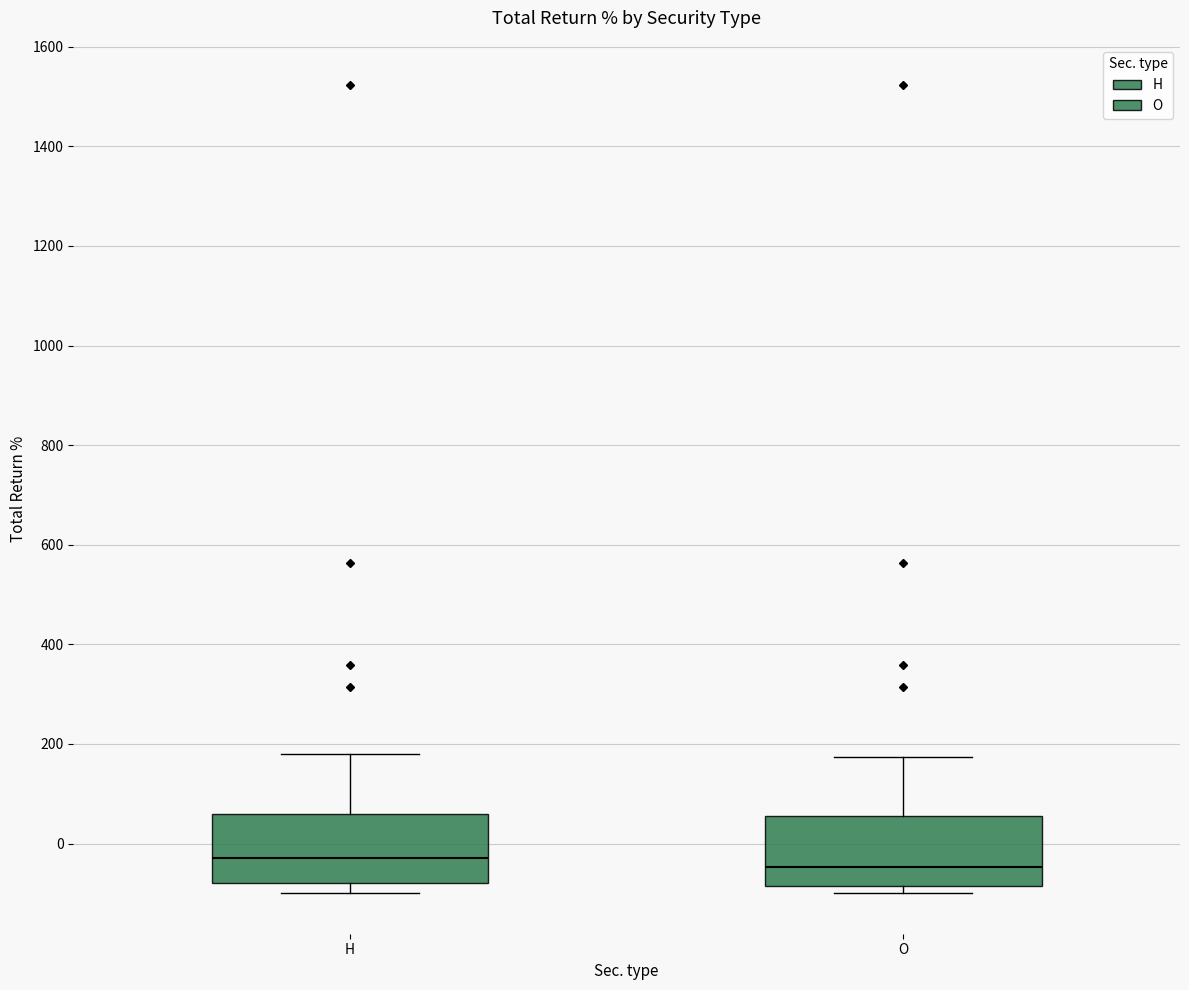

Where is the lower edge of the box for H on the y-axis? The values are not printed on the chart, so give them approximately, as read against the axis.

-80